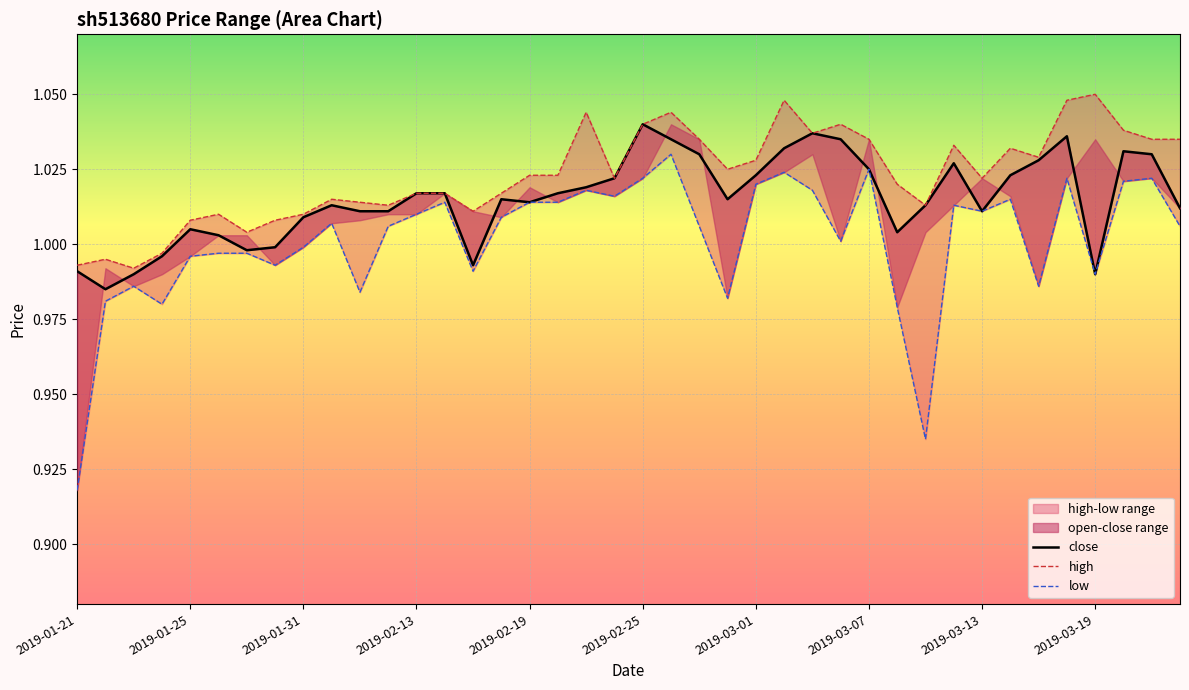

At which category does the chart reach its peak across all series?

2019-03-19